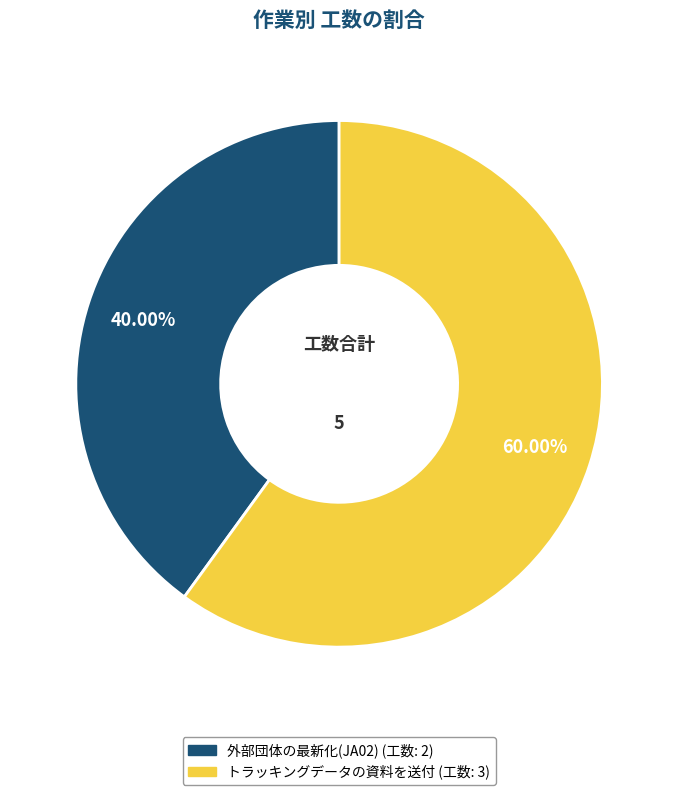

What is the majority slice?

トラッキングデータの資料を送付